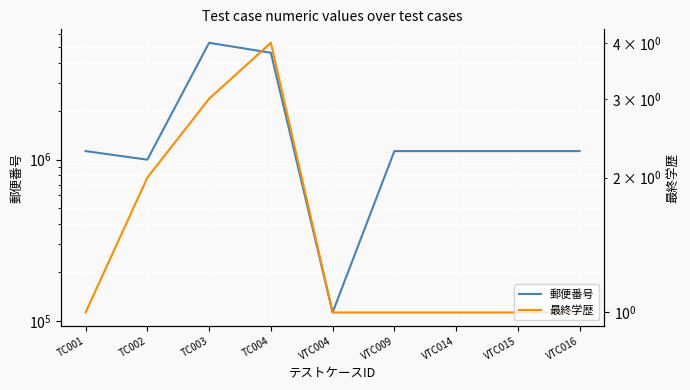

Which series has the widest spread of values?

郵便番号